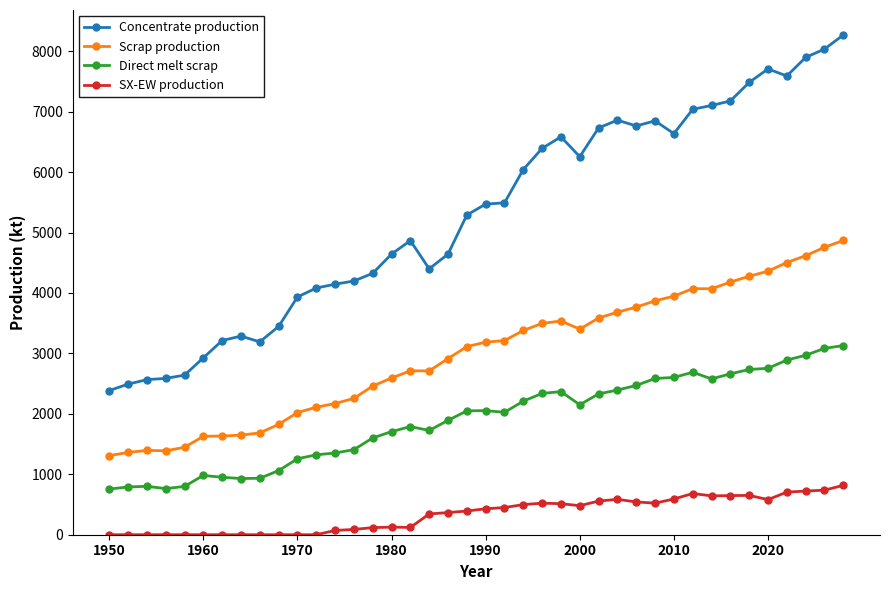

What is the value of the Direct melt scrap point at the 40th from the left?

3130.0